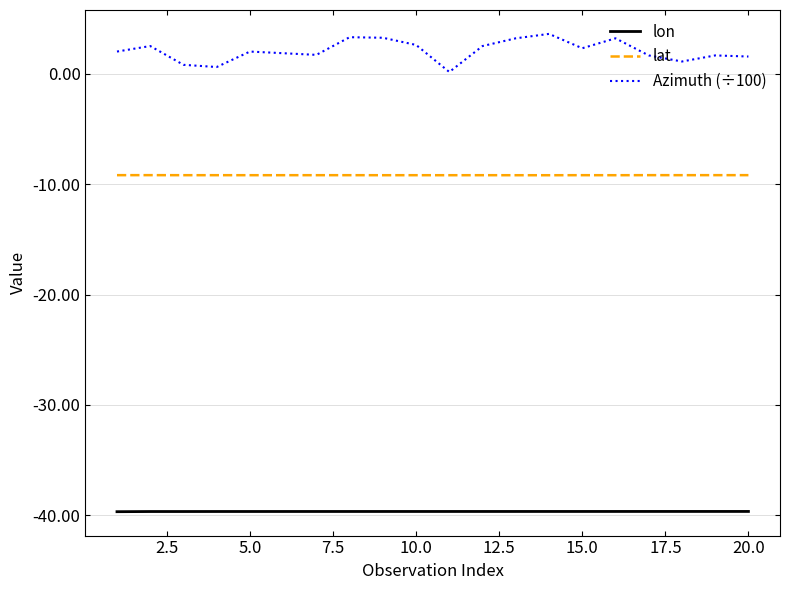

How many series are shown in this chart?

3